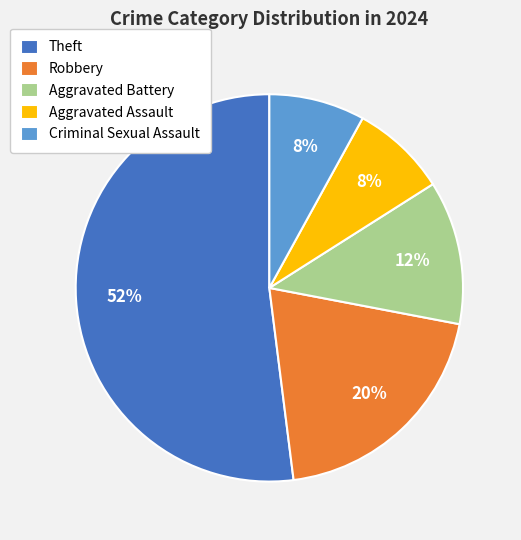

How many slices are in this pie chart?

5